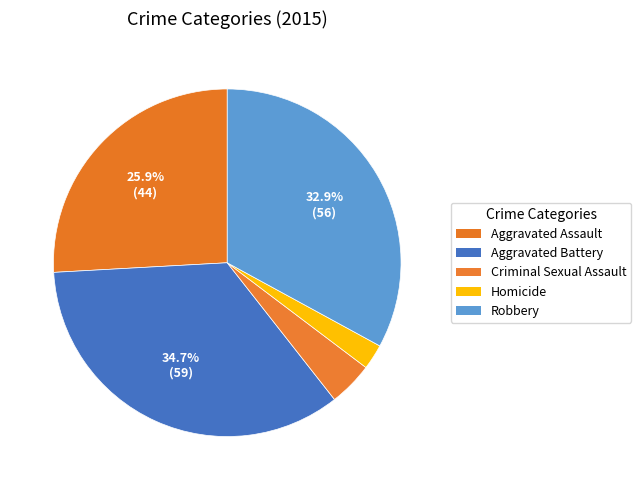

Rank the categories by value from lowest to highest.

Homicide, Criminal Sexual Assault, Aggravated Assault, Robbery, Aggravated Battery